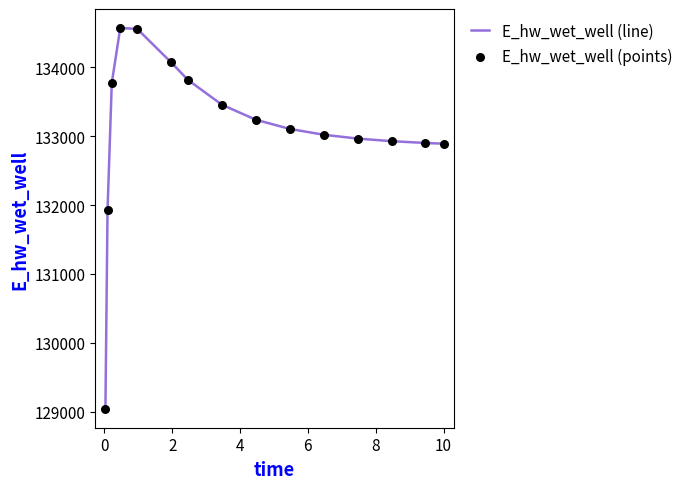

What is the maximum value shown in the chart?

134565.6